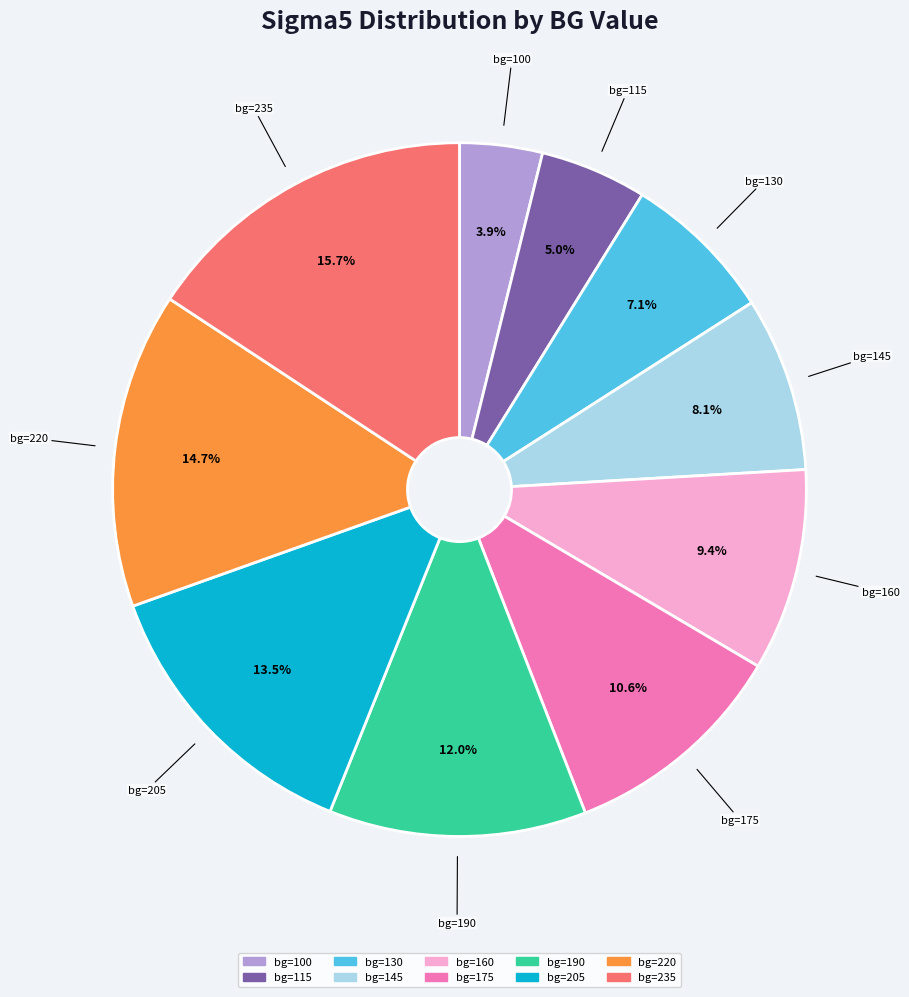

To the nearest percent, what is the difference between the largest and smallest slice percentages?

12%